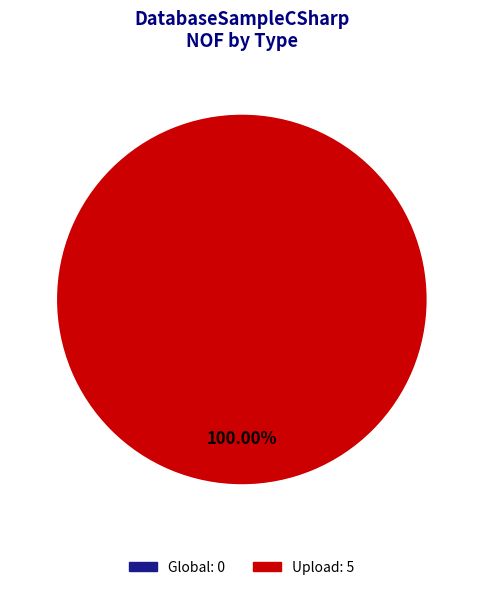

Is there a majority slice in this chart?

Yes